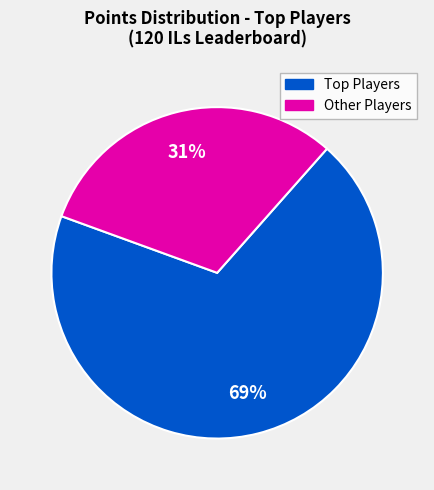

Is there any slice that represents more than half of the pie?

Yes